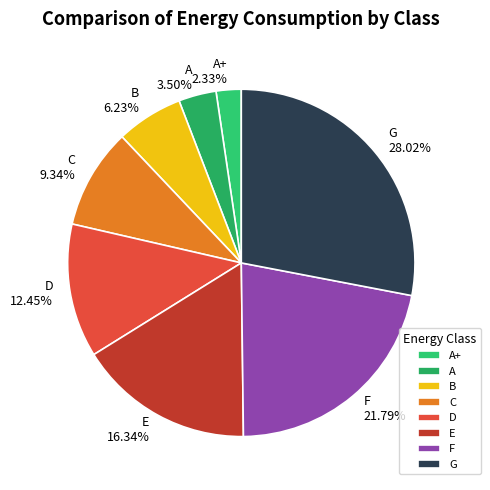

To the nearest percent, what portion does E represent?

16%